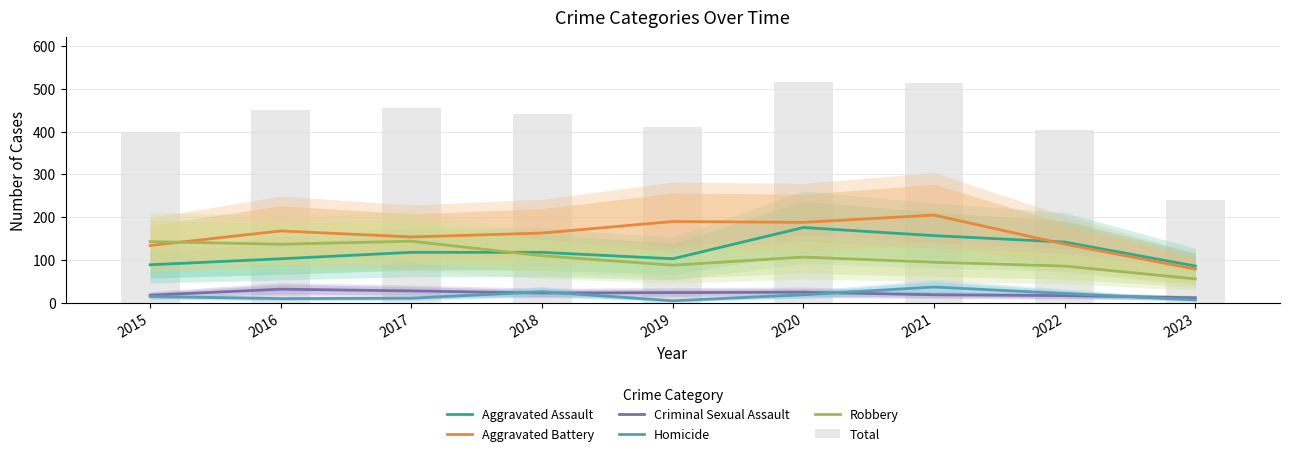

What is the value of the Total bar at the 7th from the left?

513